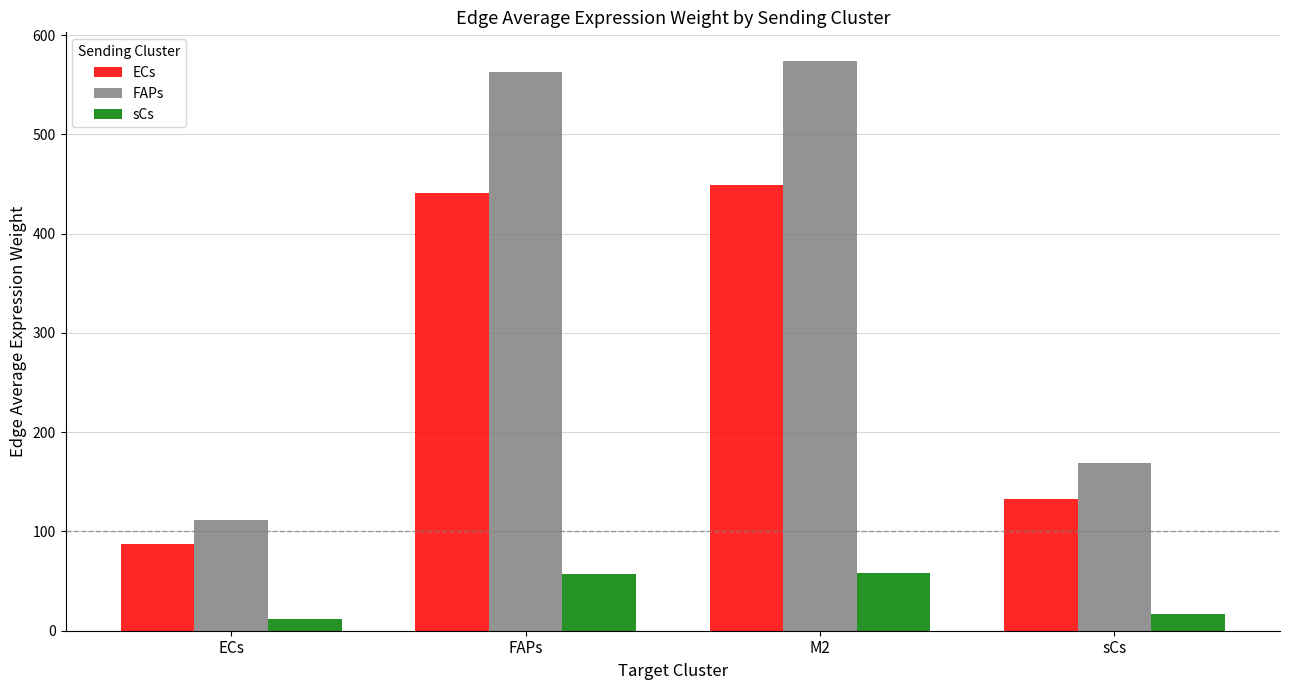

The FAPs series shows 248.0 at sCs. True or false?

False